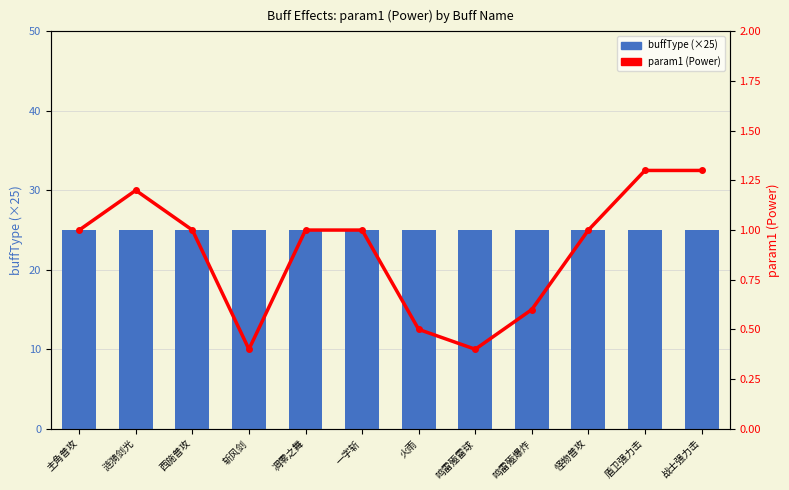

At which label does buffType (×25) reach its minimum?

主角普攻